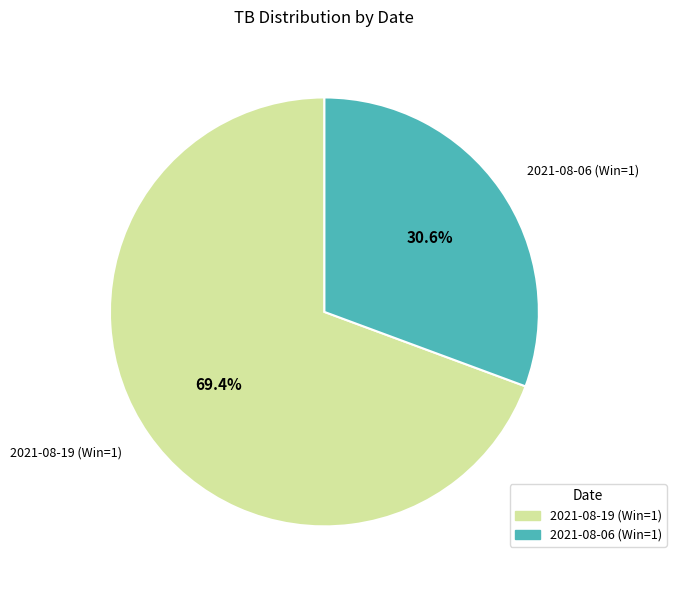

How many segments does this pie chart have?

2